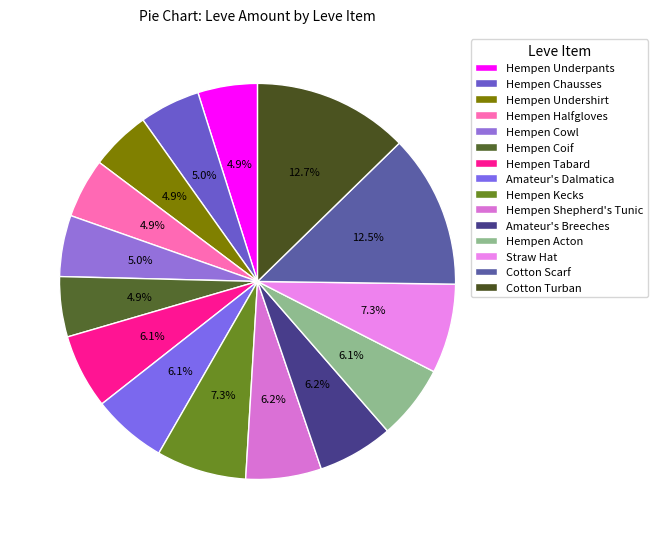

To the nearest percent, what percentage of the pie is Hempen Kecks?

7%